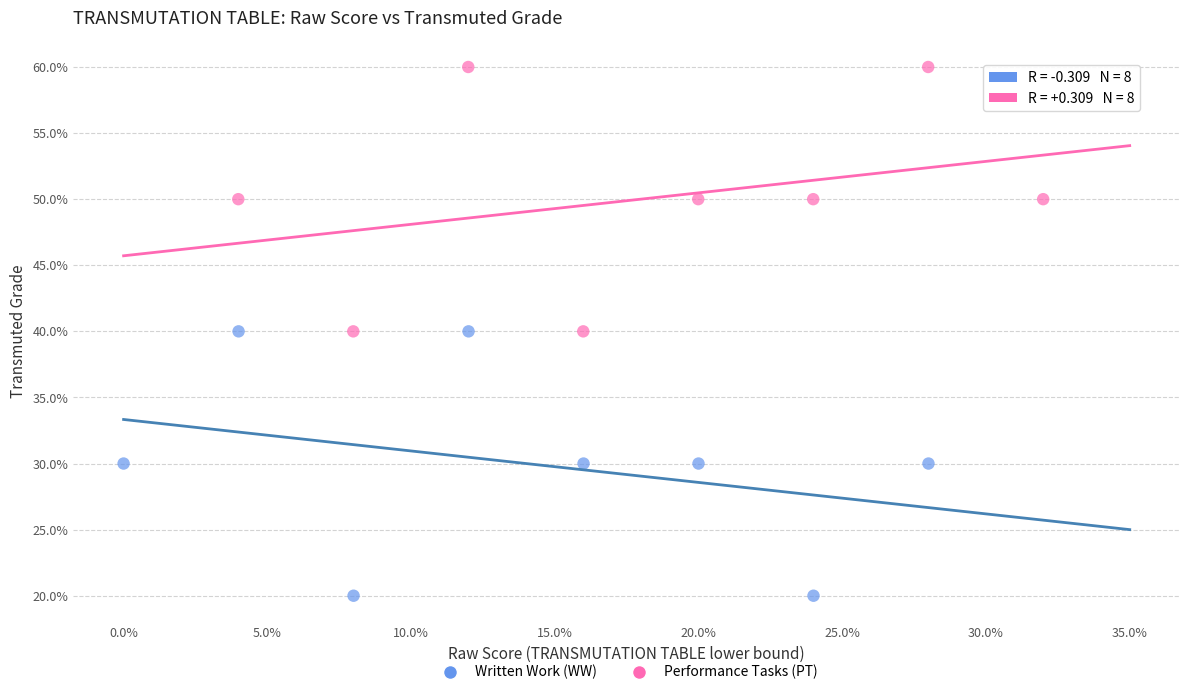

What are all the series names shown in the legend?

Written Work (WW), Performance Tasks (PT)